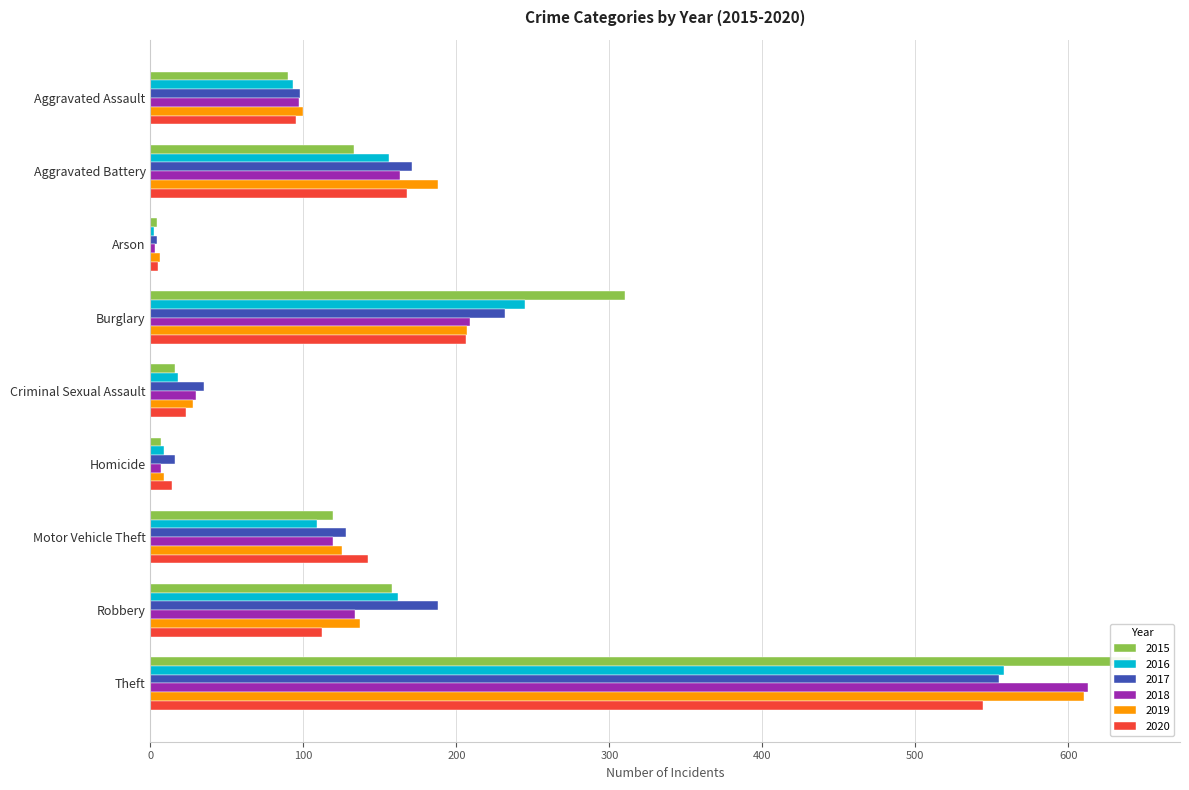

Reading left to right, list all the values displayed in this chart.

2015: Aggravated Assault=90	Aggravated Battery=133	Arson=4	Burglary=310	Criminal Sexual Assault=16	Homicide=7	Motor Vehicle Theft=119	Robbery=158	Theft=641
2016: Aggravated Assault=93	Aggravated Battery=156	Arson=2	Burglary=245	Criminal Sexual Assault=18	Homicide=9	Motor Vehicle Theft=109	Robbery=162	Theft=558
2017: Aggravated Assault=98	Aggravated Battery=171	Arson=4	Burglary=232	Criminal Sexual Assault=35	Homicide=16	Motor Vehicle Theft=128	Robbery=188	Theft=555
2018: Aggravated Assault=97	Aggravated Battery=163	Arson=3	Burglary=209	Criminal Sexual Assault=30	Homicide=7	Motor Vehicle Theft=119	Robbery=134	Theft=613
2019: Aggravated Assault=100	Aggravated Battery=188	Arson=6	Burglary=207	Criminal Sexual Assault=28	Homicide=9	Motor Vehicle Theft=125	Robbery=137	Theft=610
2020: Aggravated Assault=95	Aggravated Battery=168	Arson=5	Burglary=206	Criminal Sexual Assault=23	Homicide=14	Motor Vehicle Theft=142	Robbery=112	Theft=544